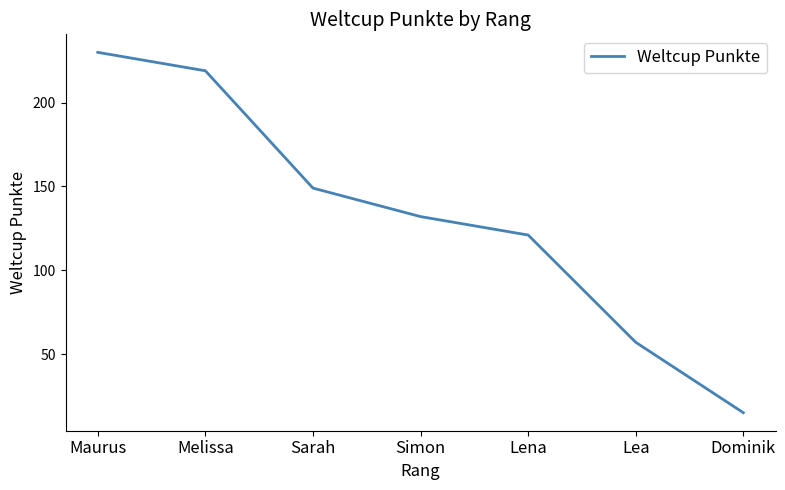

What value does the data have at Lea, to the nearest 10?

60